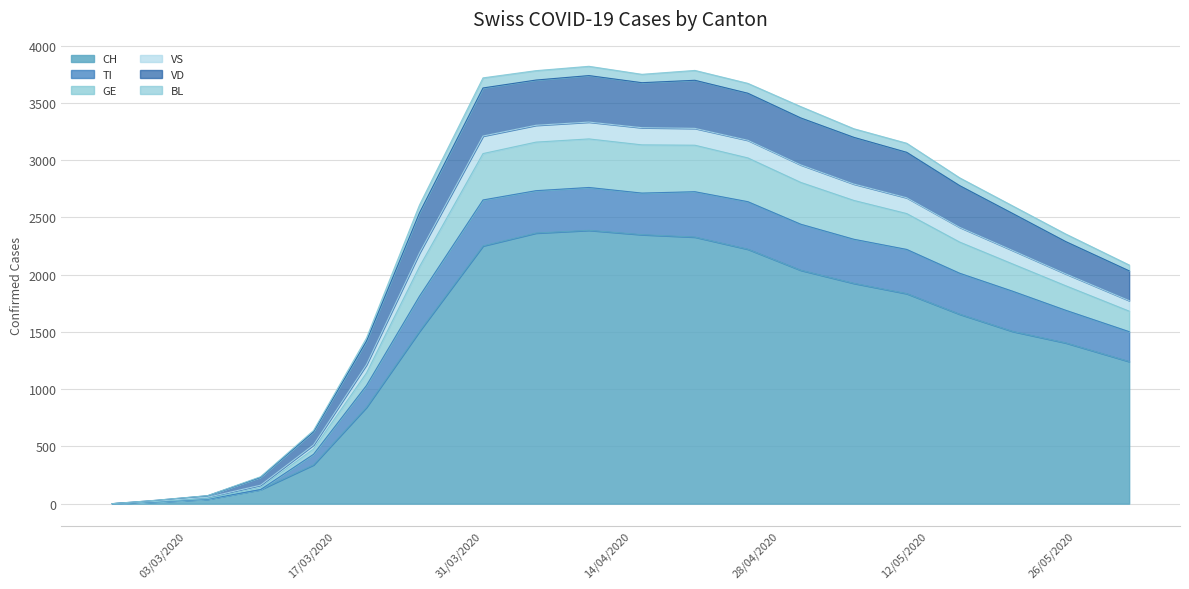

What position from the left is 2020-05-10?

16